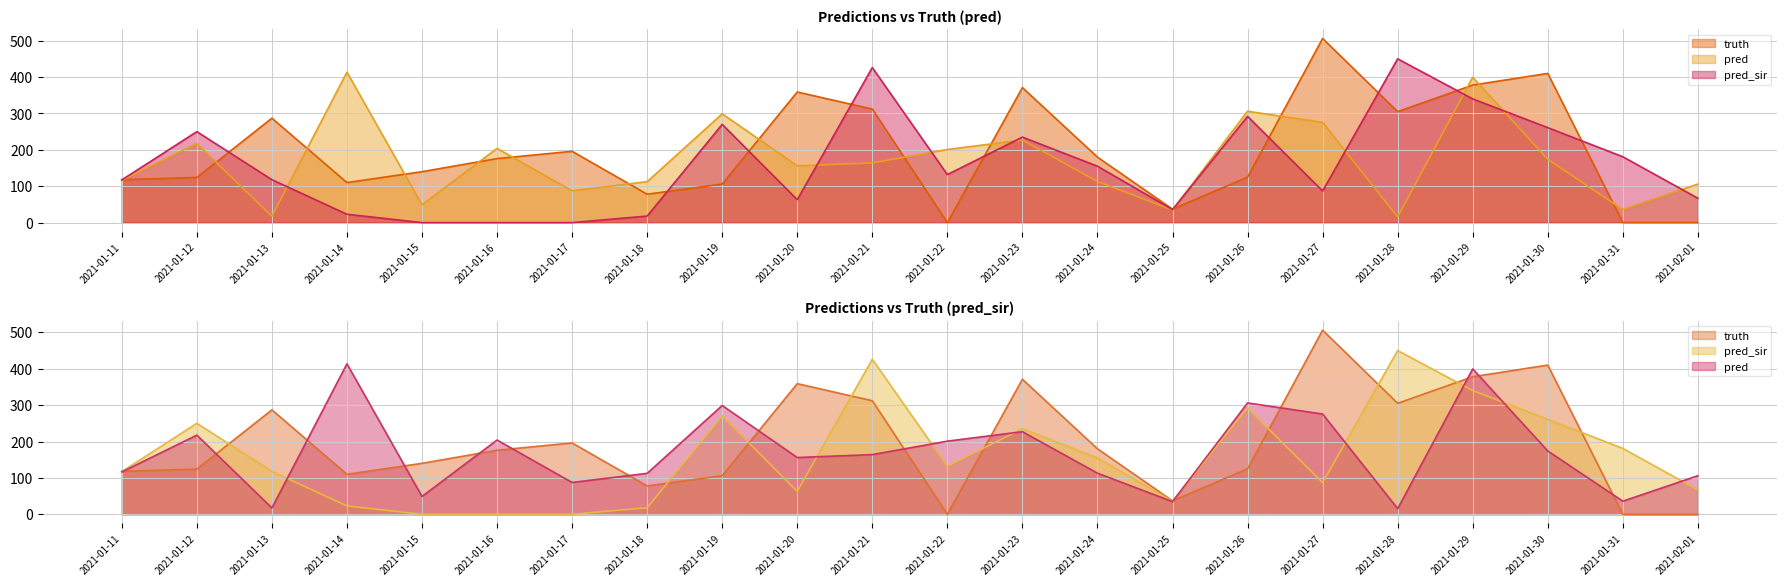

The value of truth at 2021-01-24 is 119.6. True or false?

False